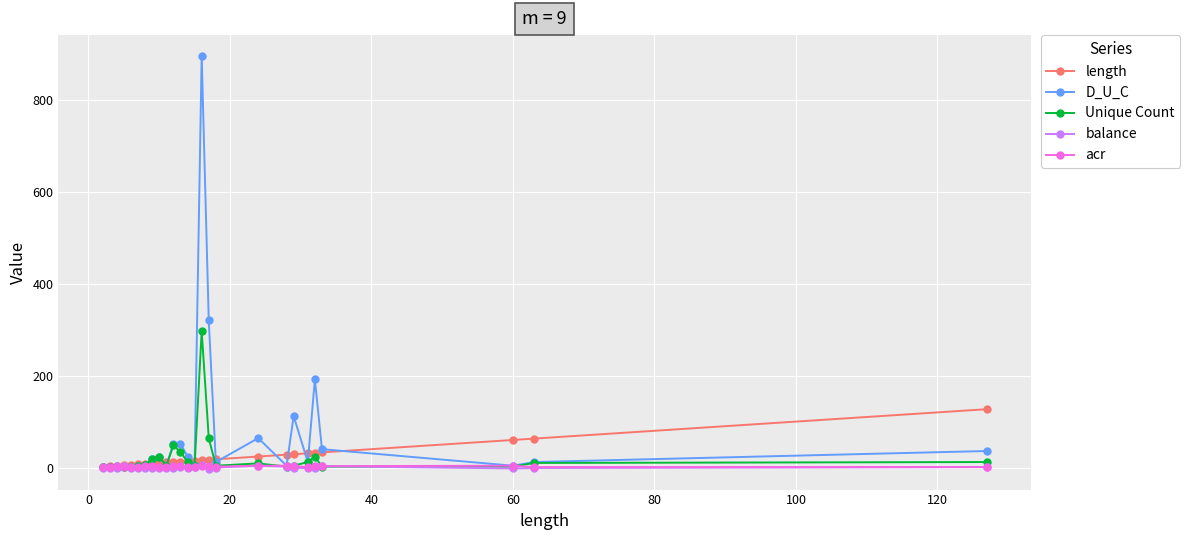

Which series has the largest range (max minus min)?

D_U_C